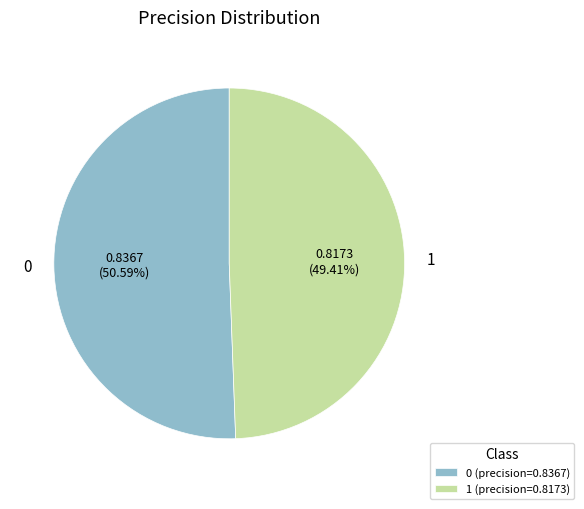

True or false: 1 accounts for 56% of the total.

False